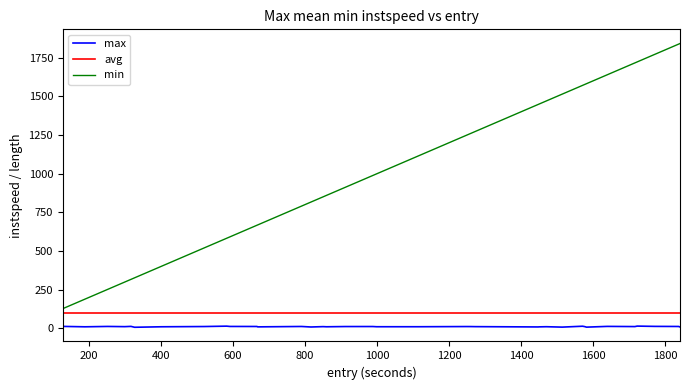

Which series has the largest range (max minus min)?

min